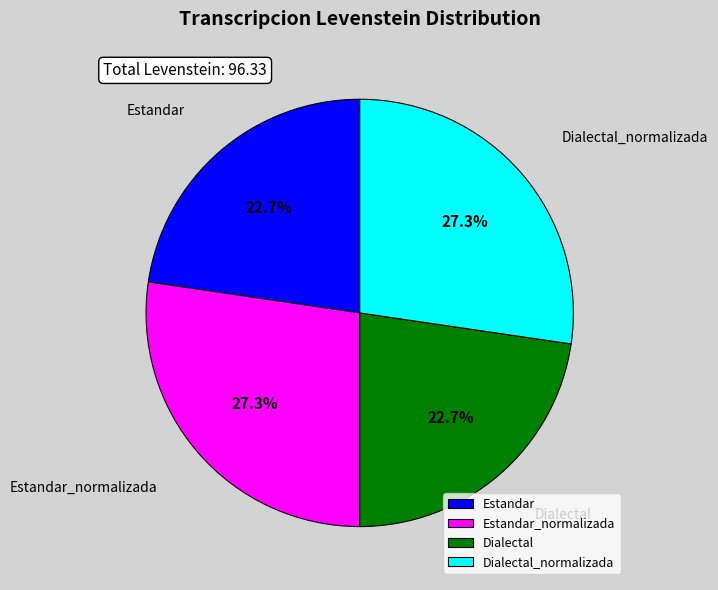

Is there any slice that represents more than half of the pie?

No